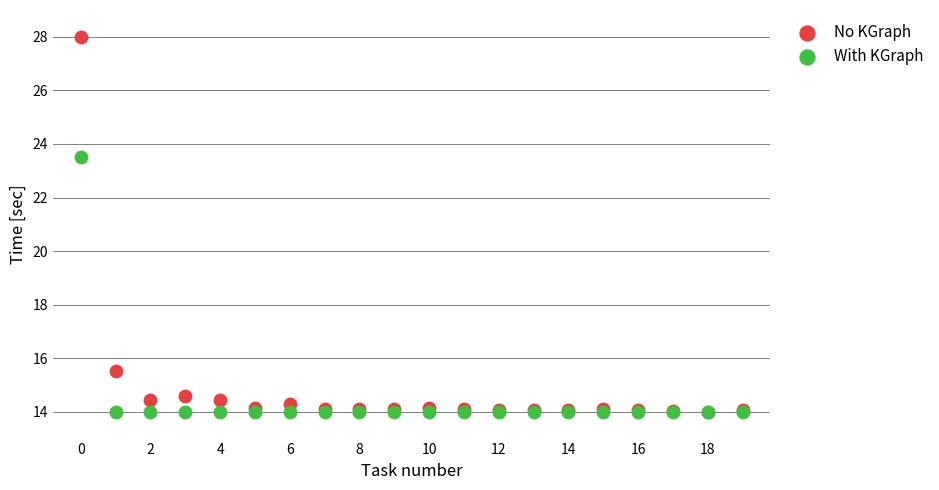

Across all series, what Y value is closest to 21?

23.5